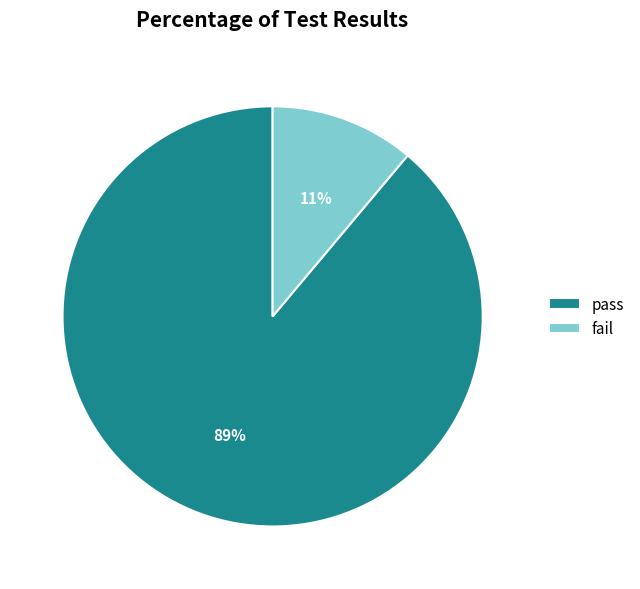

What is the smallest slice in the pie chart?

fail